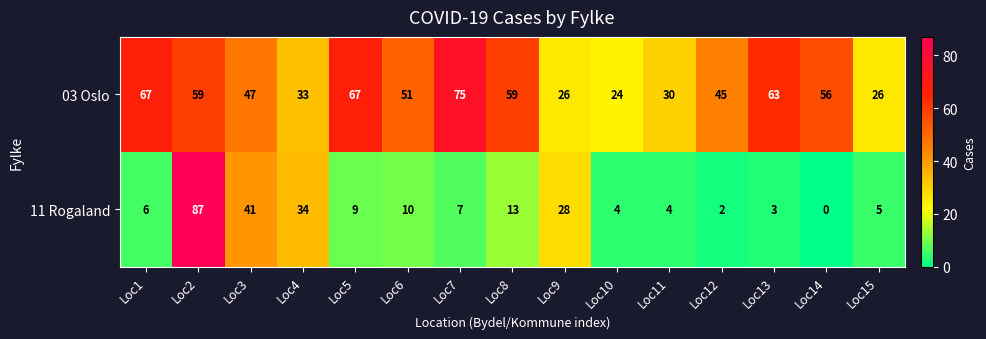

How many categories are shown in the chart?

15